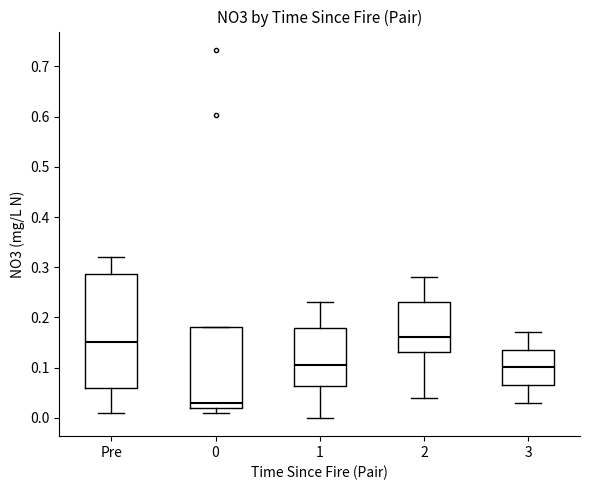

Where is the lower edge of the box for Pre on the y-axis? The values are not printed on the chart, so give them approximately, as read against the axis.

0.06